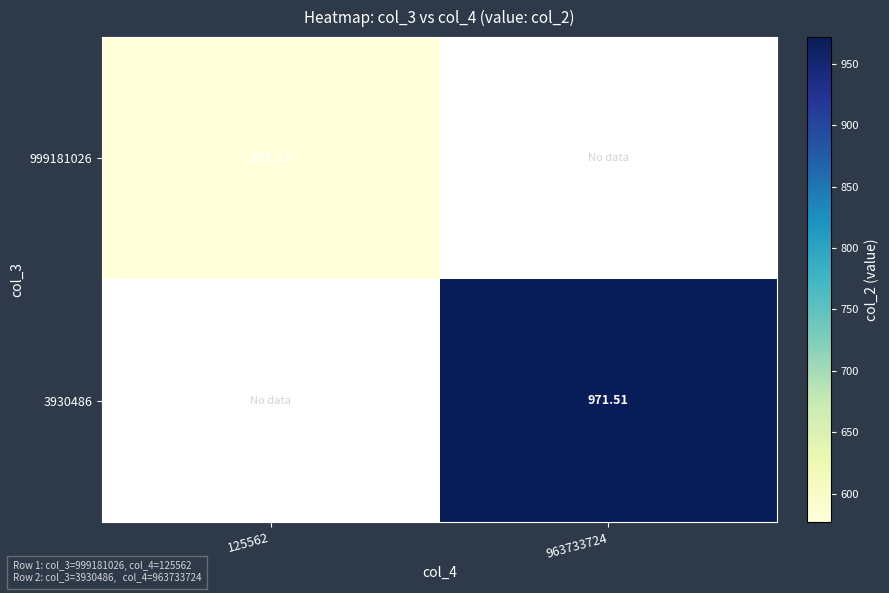

At which label is 999181026 closest to 577?

125562